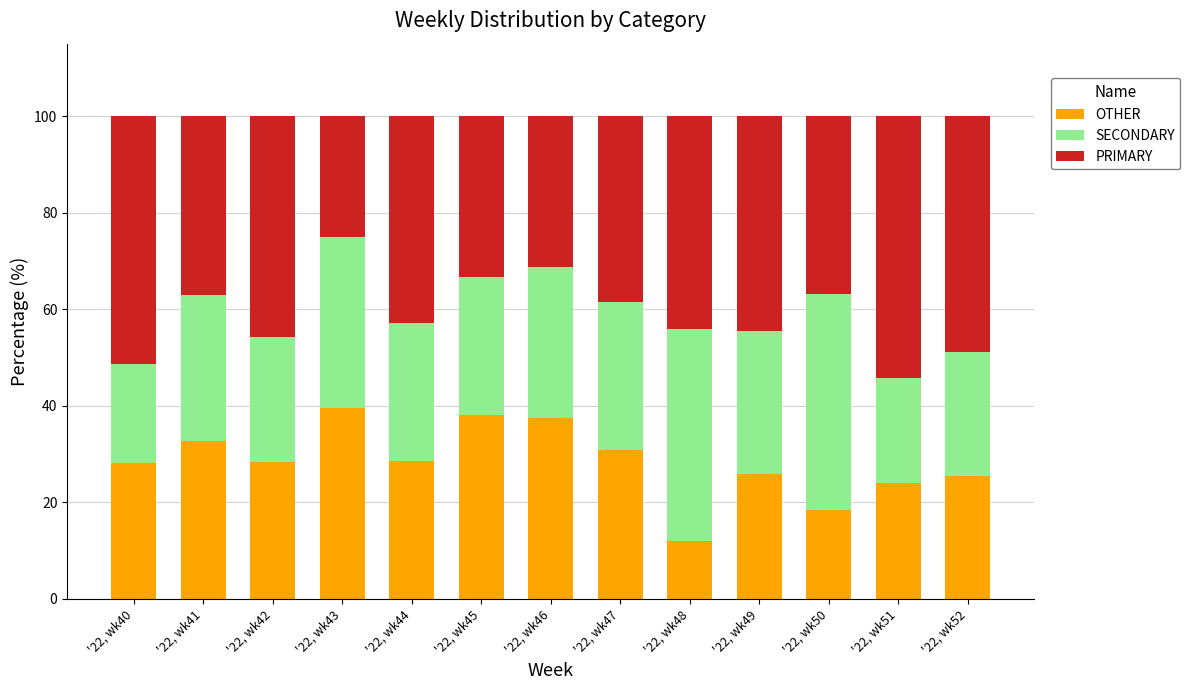

True or false: OTHER has a value of 17.5 at '22, wk46.

False